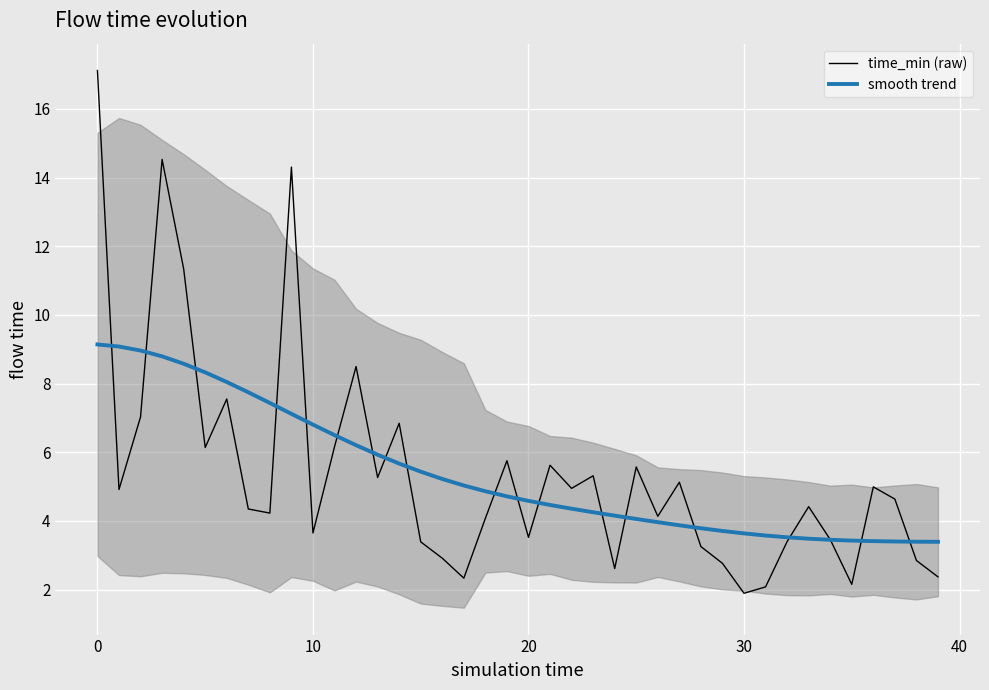

What is the label of the 14th point from the left?

13